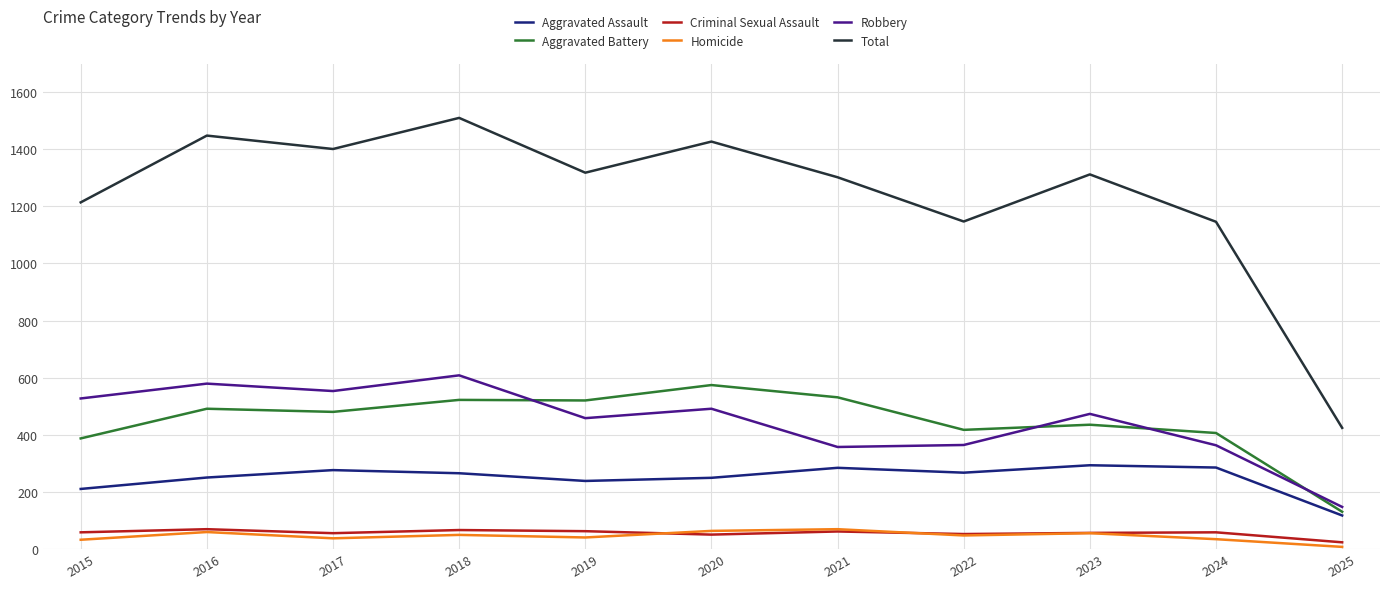

How many interior local peaks does the Robbery series have?

4